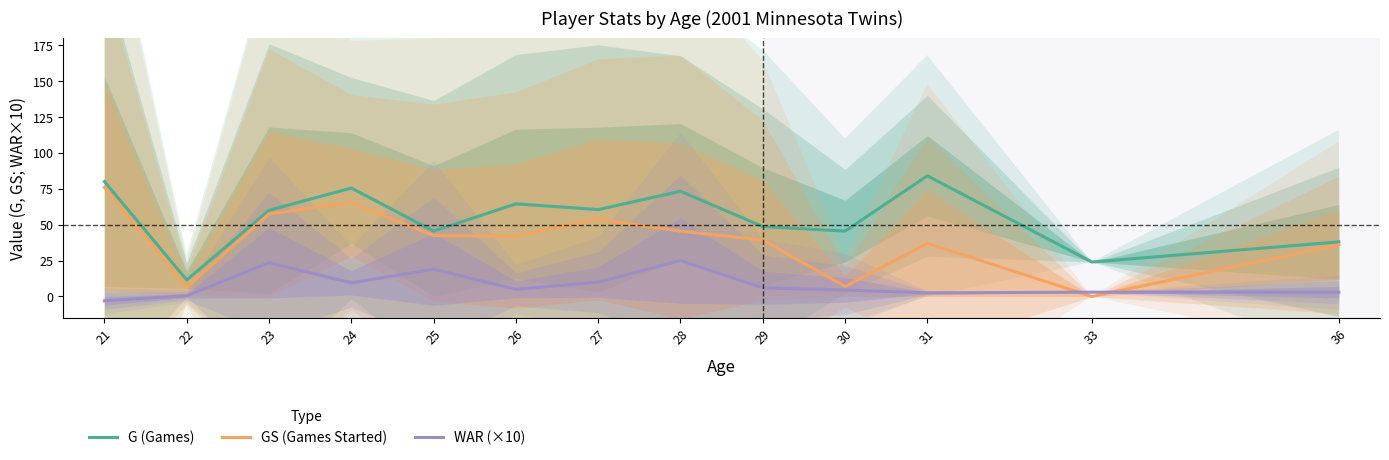

In WAR (×10), how many points are lower than both neighbors (excluding endpoints)?

3